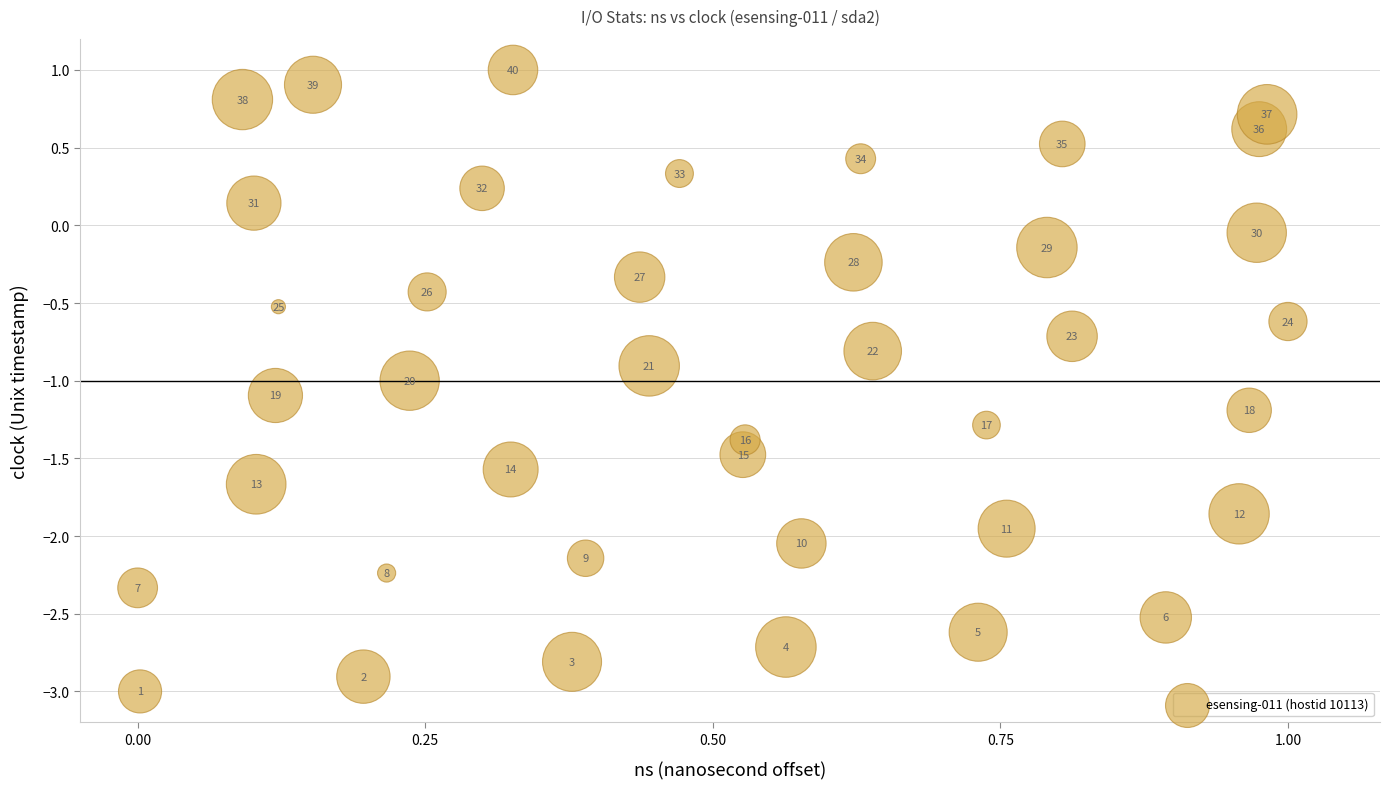

What Y value in the scatter plot is closest to -1?

-1.0